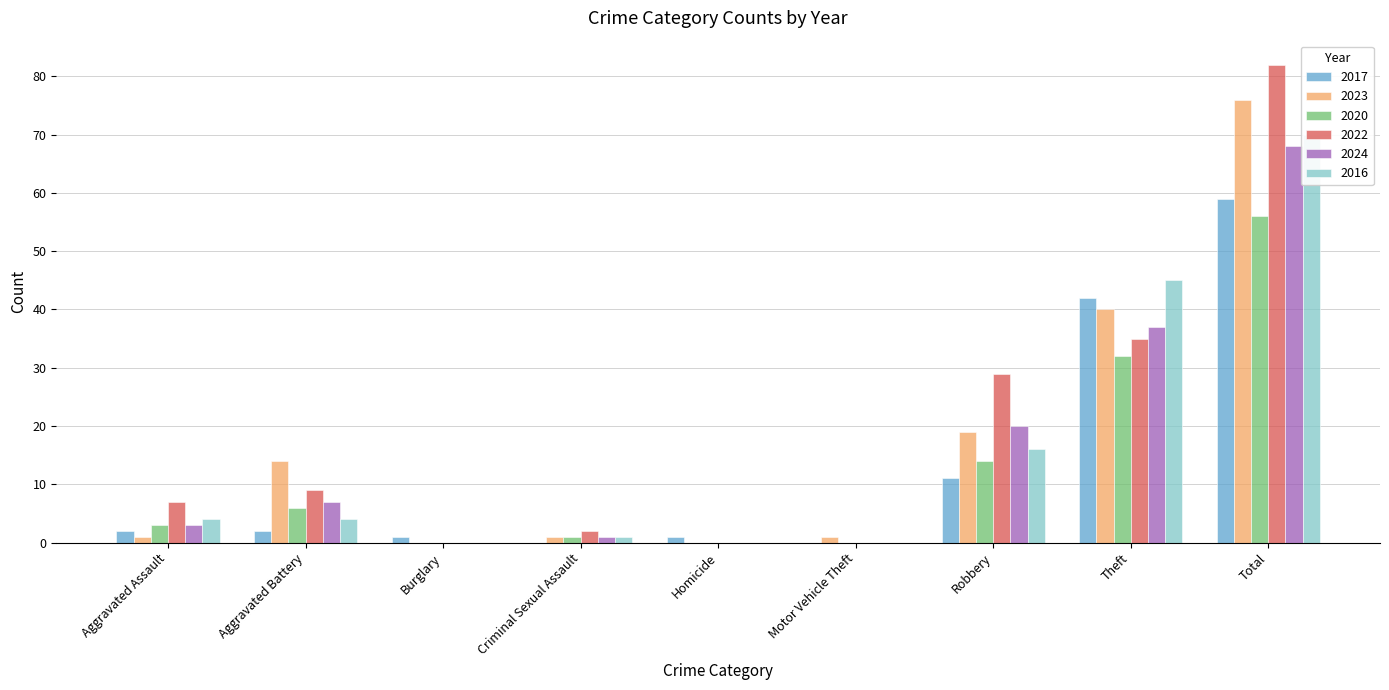

What is the sum of the 2016 values at Aggravated Battery and Motor Vehicle Theft?

4